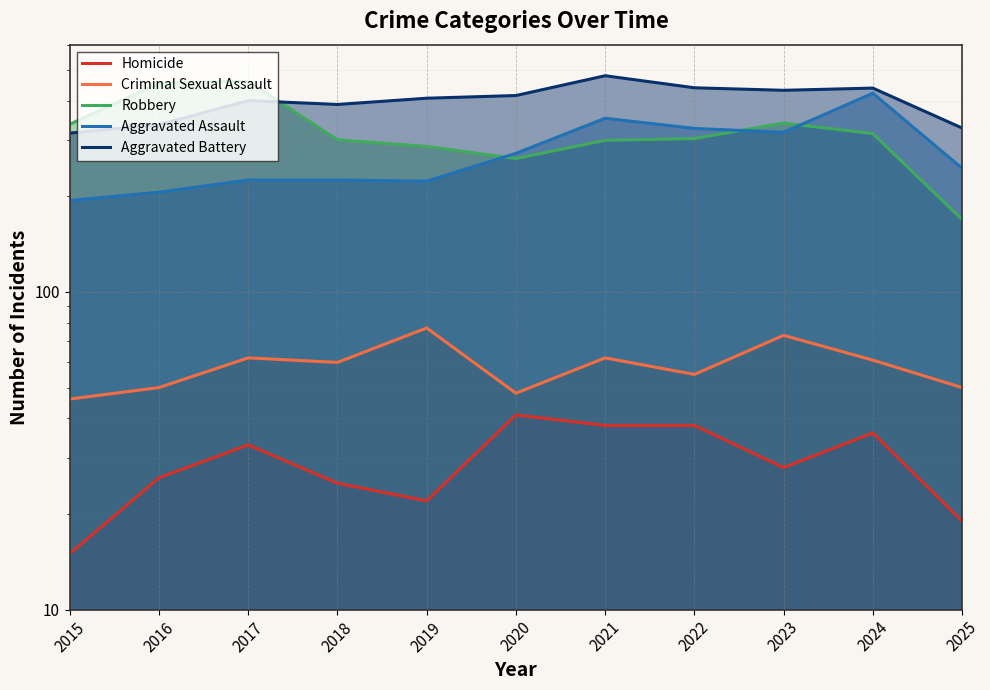

True or false: Criminal Sexual Assault has a value of 84 at 2022.

False